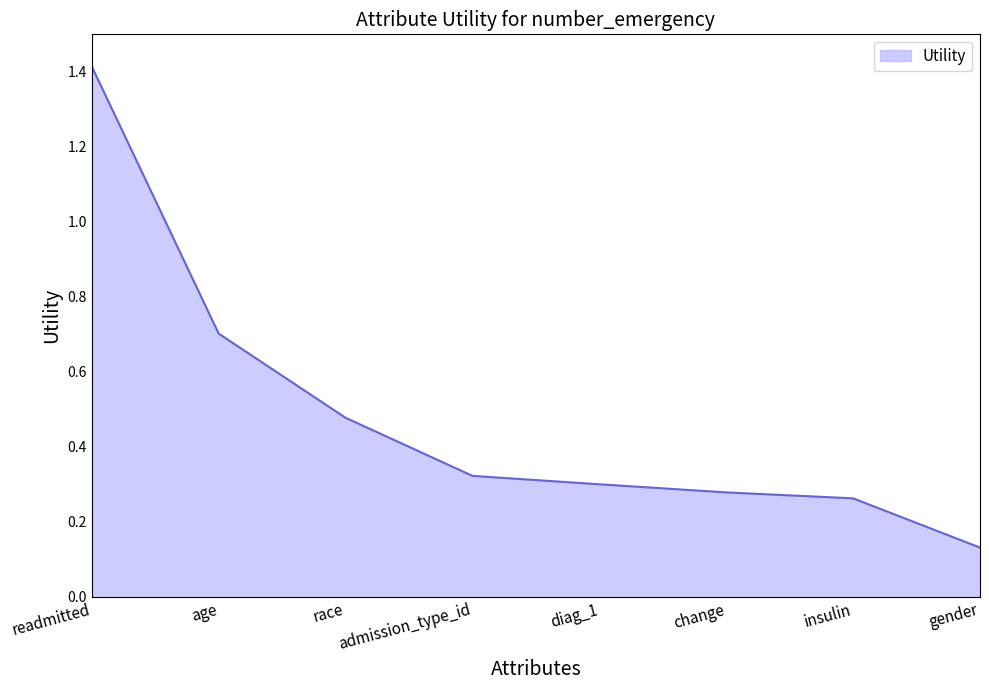

Between diag_1 and insulin, which is larger?

diag_1